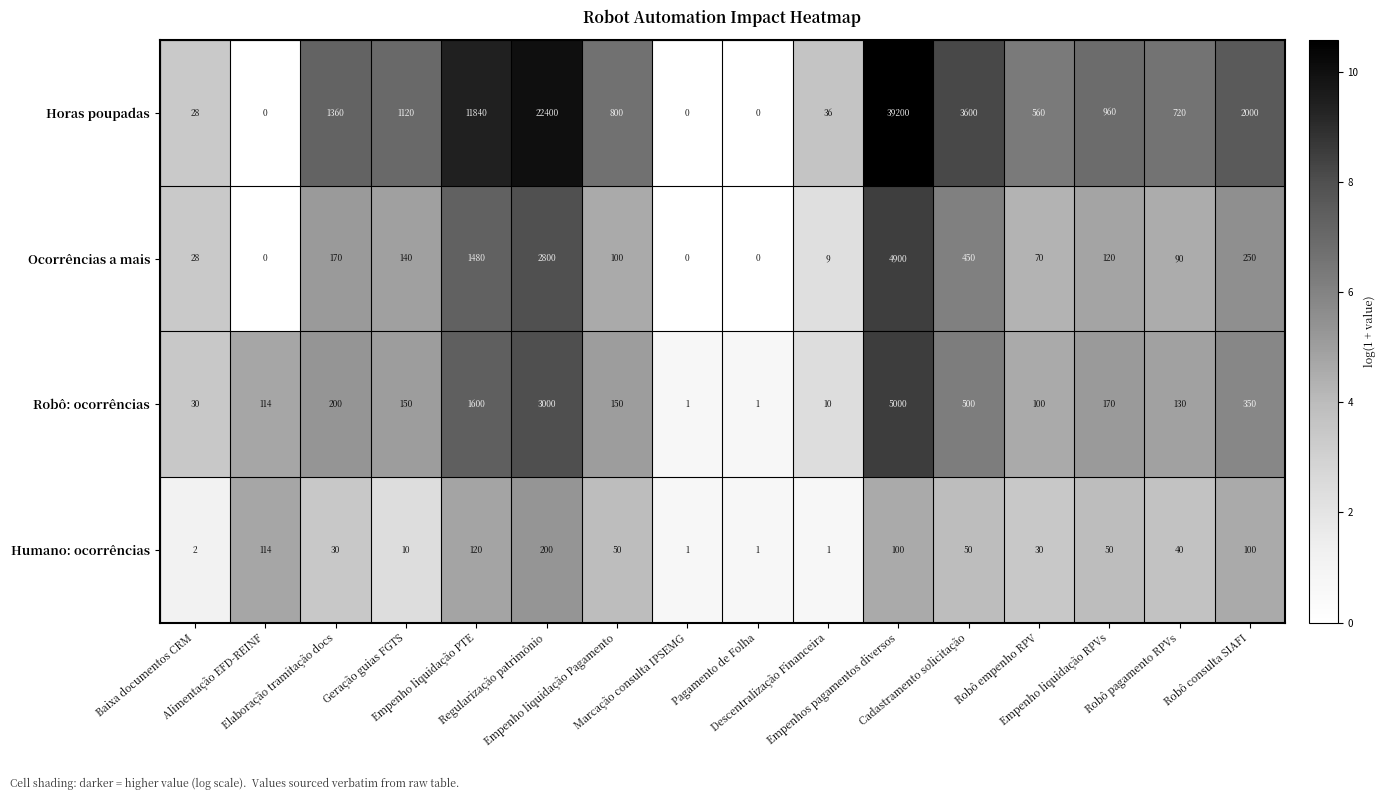

Which series has the largest total across all categories?

Horas poupadas